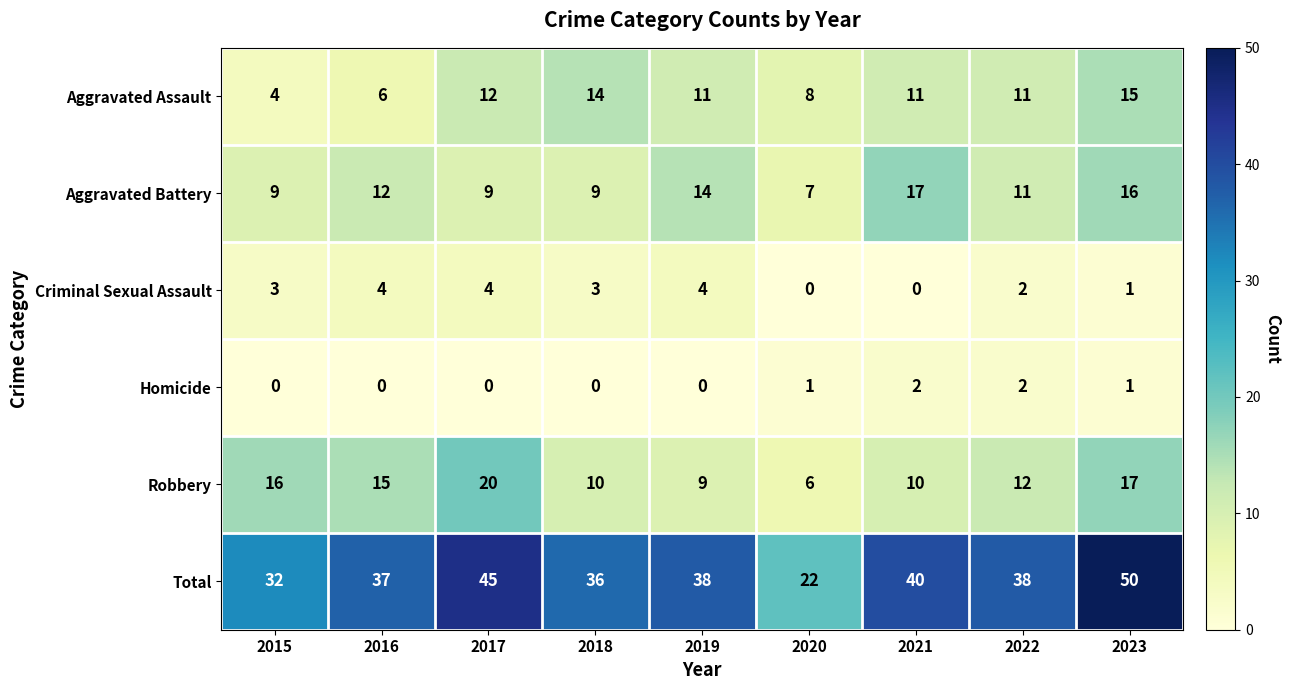

What is the maximum value shown in the chart?

50